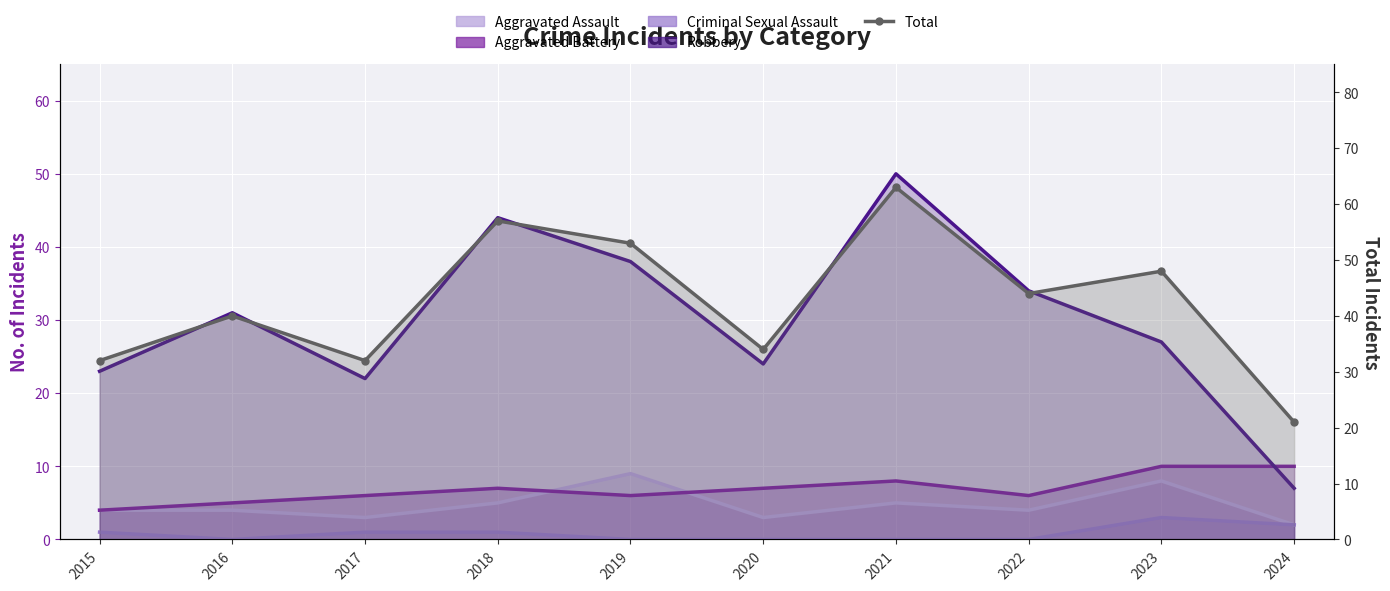

Reading left to right, what are all the values shown in this chart?

Aggravated Assault: 4	4	3	5	9	3	5	4	8	2
Aggravated Battery: 4	5	6	7	6	7	8	6	10	10
Criminal Sexual Assault: 1	0	1	1	0	0	0	0	3	2
Robbery: 23	31	22	44	38	24	50	34	27	7
Total: 32	40	32	57	53	34	63	44	48	21